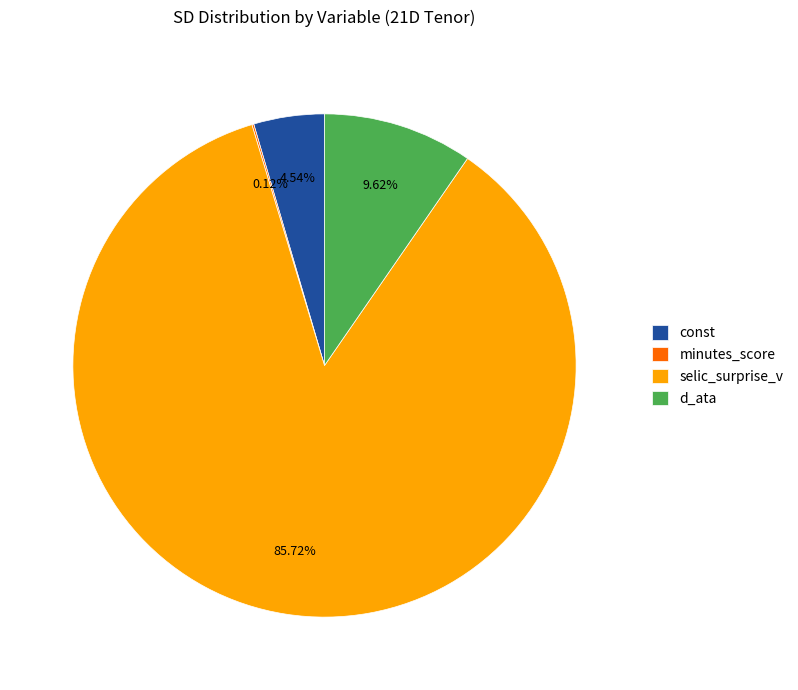

Do d_ata and selic_surprise_v together represent more than half of the pie?

Yes